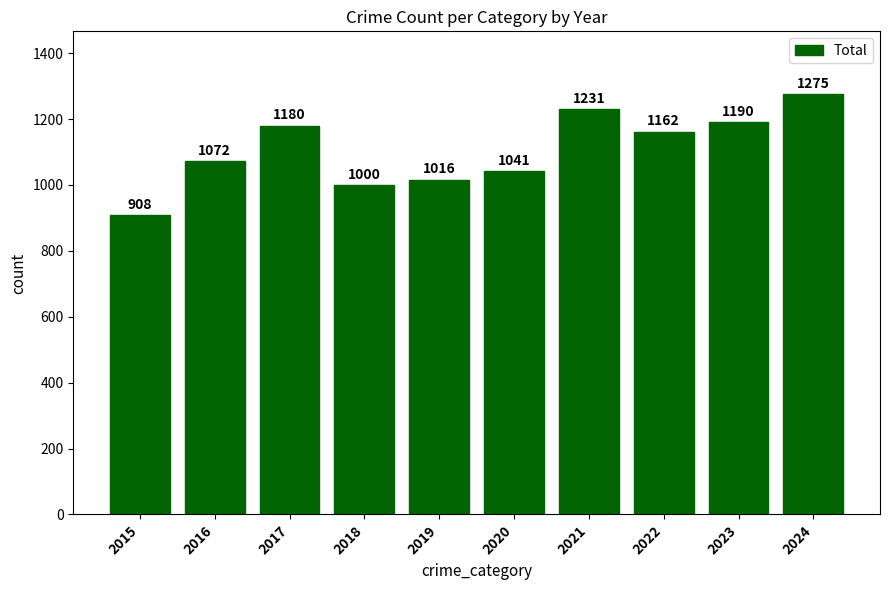

What is the approximate value at 2015?

908